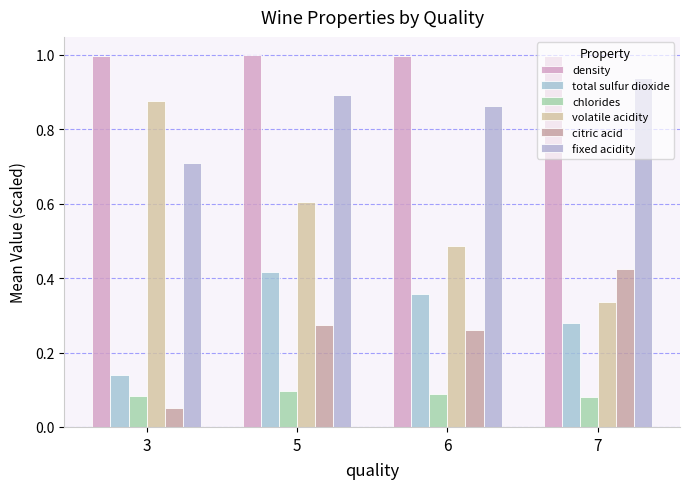

Reading left to right, extract all data points from this chart.

density: 3=1.0	5=1.0	6=1.0	7=1.0
total sulfur dioxide: 3=0.1	5=0.4	6=0.4	7=0.3
chlorides: 3=0.1	5=0.1	6=0.1	7=0.1
volatile acidity: 3=0.9	5=0.6	6=0.5	7=0.3
citric acid: 3=0.1	5=0.3	6=0.3	7=0.4
fixed acidity: 3=0.7	5=0.9	6=0.9	7=0.9